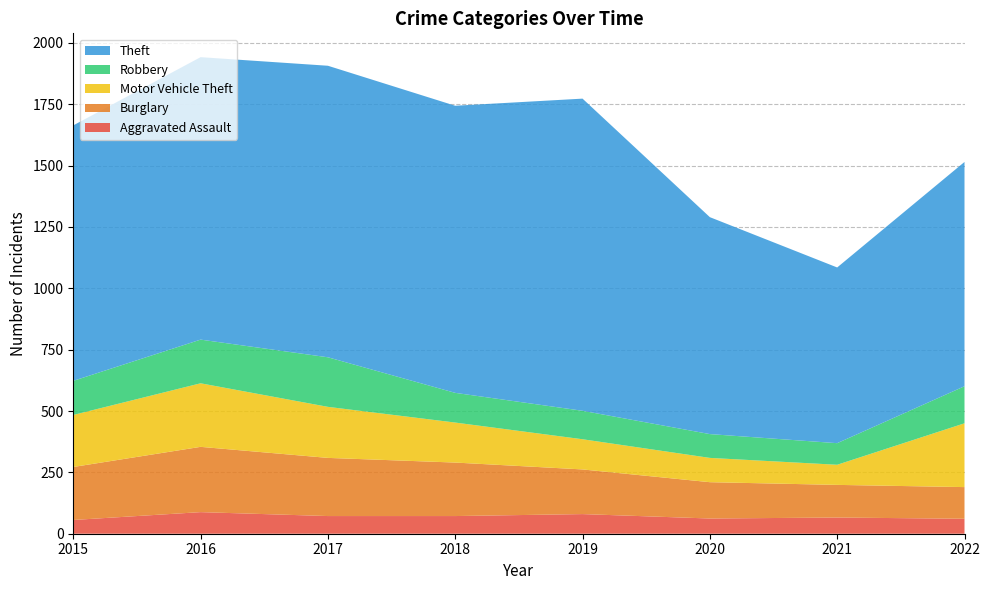

Reading right to left, what are all the values shown in this chart?

Aggravated Assault: 2022=61	2021=66	2020=62	2019=80	2018=72	2017=72	2016=88	2015=56
Burglary: 2022=129	2021=133	2020=148	2019=182	2018=218	2017=237	2016=266	2015=216
Motor Vehicle Theft: 2022=260	2021=82	2020=99	2019=123	2018=163	2017=208	2016=259	2015=212
Robbery: 2022=151	2021=88	2020=97	2019=116	2018=121	2017=202	2016=178	2015=139
Theft: 2022=914	2021=716	2020=884	2019=1272	2018=1170	2017=1188	2016=1151	2015=1041